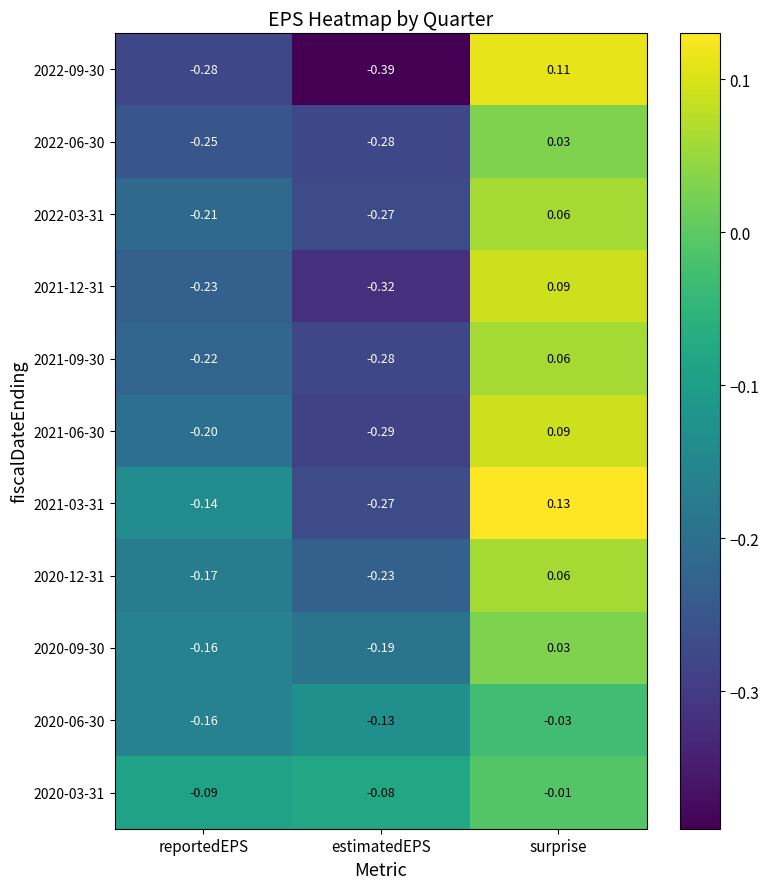

Is the value of 2020-12-31 at reportedEPS greater than the value of 2022-06-30 at surprise?

No